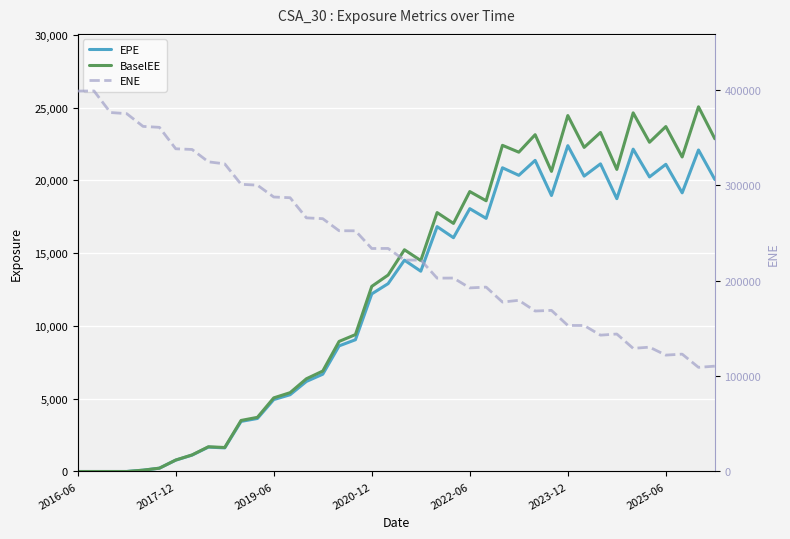

Reading left to right, extract all data points from this chart.

EPE: 0.0	0.0	0.0	0.0	90.2	226.9	779.9	1125.2	1675.4	1621.5	3440.8	3641.7	4938.7	5272.6	6186.5	6681.3	8627.2	9049.6	12198.3	12902.3	14514.0	13756.9	16820.1	16058.9	18051.9	17387.4	20860.6	20342.8	21369.1	18957.1	22381.2	20289.2	21129.7	18739.1	22141.1	20232.8	21097.8	19139.2	22083.8	20053.6
BaselEE: 0.0	0.0	0.0	0.0	90.8	228.8	787.9	1139.0	1699.2	1648.5	3506.3	3719.8	5056.8	5413.9	6370.1	6898.9	8933.9	9402.1	12715.7	13493.3	15228.8	14488.5	17782.8	17040.4	19227.2	18595.4	22401.5	21932.1	23133.2	20614.4	24446.3	22259.9	23286.4	20749.6	24631.5	22612.9	23691.3	21601.2	25047.4	22853.0
ENE: 398696.0	398807.0	376231.0	375009.0	361678.0	360687.0	338214.0	337499.0	324549.0	322389.0	301010.0	300080.0	287666.0	286939.0	265829.0	264949.0	252325.0	252260.0	233699.0	233787.0	221560.0	221582.0	202644.0	202747.0	192411.0	193247.0	177559.0	179420.0	168183.0	168859.0	153068.0	153008.0	142896.0	144078.0	129050.0	130311.0	121972.0	123004.0	109143.0	110404.0